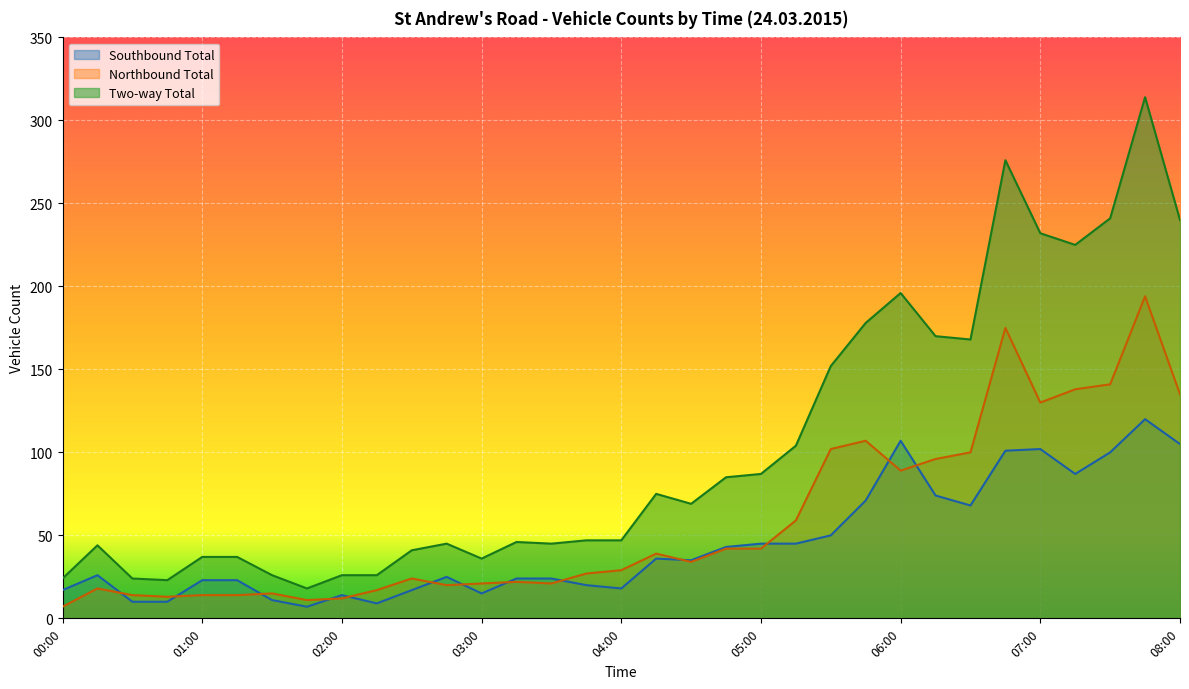

What is the difference between the maximum and second lowest values in the Northbound Total series?

183